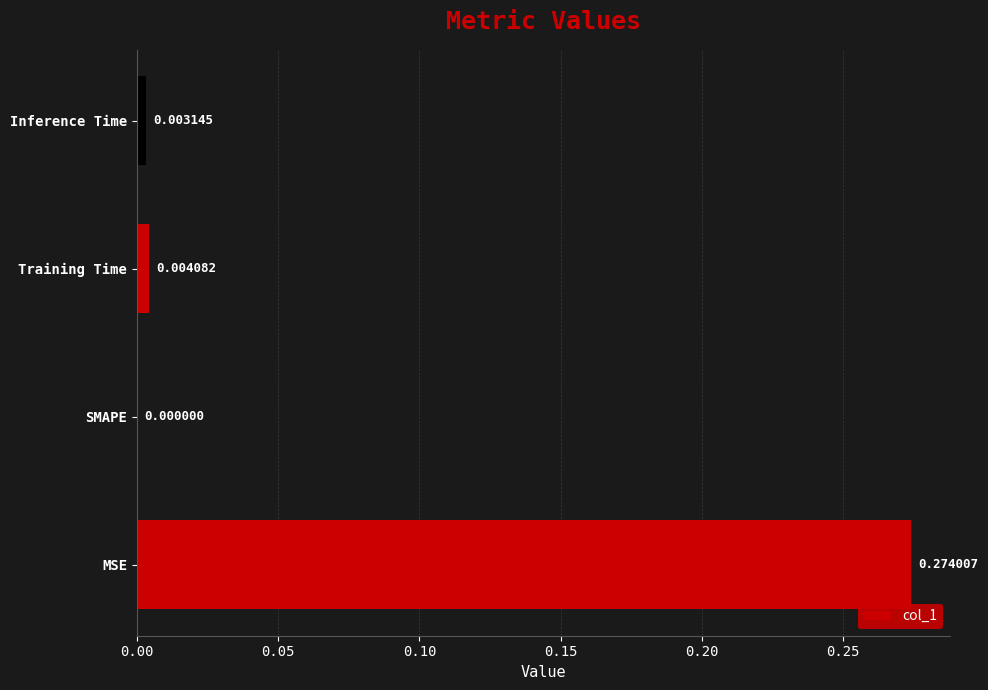

Which has a higher value, MSE or SMAPE?

MSE